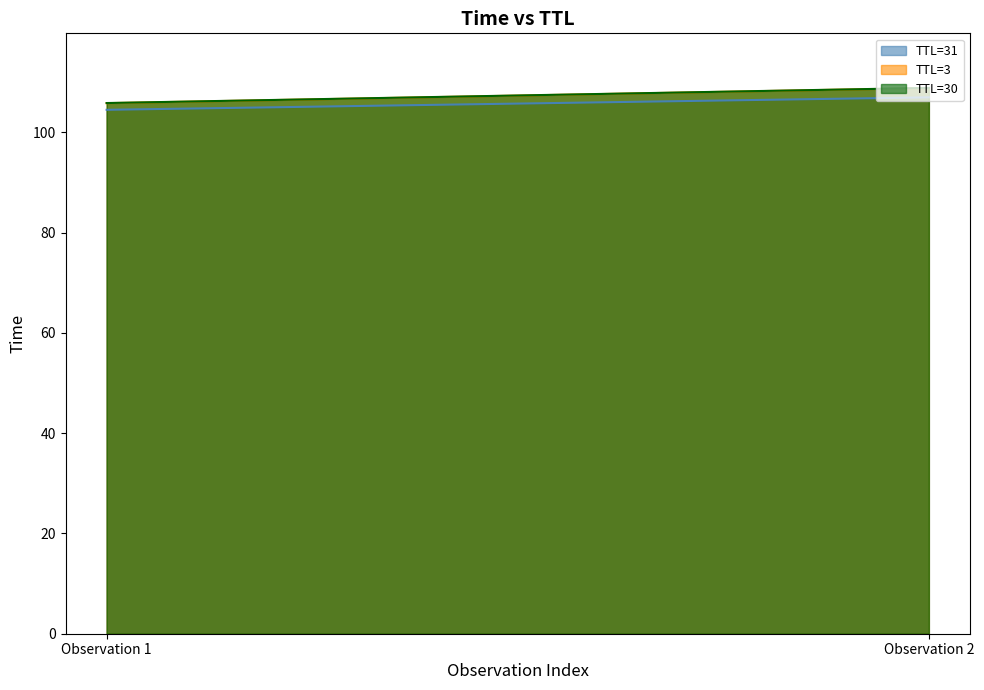

How many data points in TTL=30 are above 108?

1